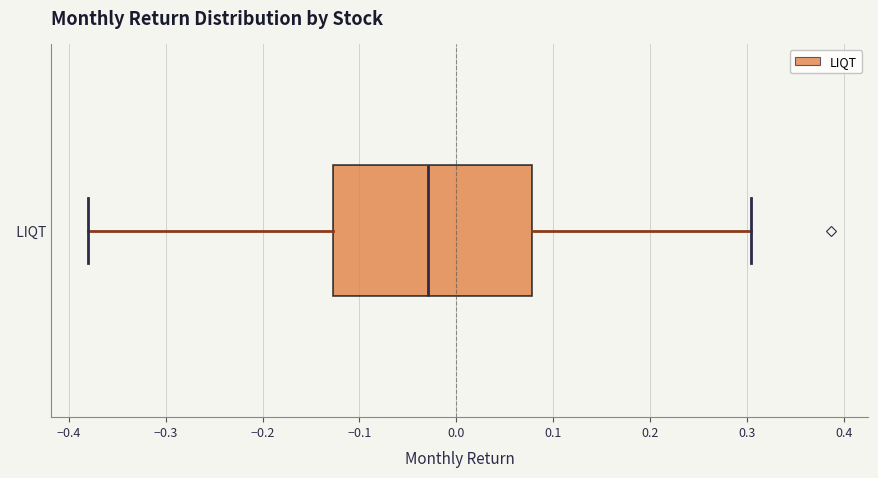

Transcribe this box plot: give where the median line is, the range the box spans, and where the two whiskers end, as read against the x-axis. The values are not printed on the chart, so give them approximately, as read against the axis.

median -0.03, box -0.13 to 0.08, whiskers -0.38 to 0.30